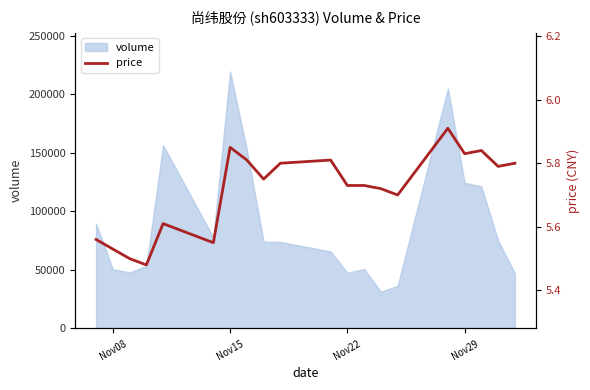

The value of volume at Nov22 is 47602. True or false?

True